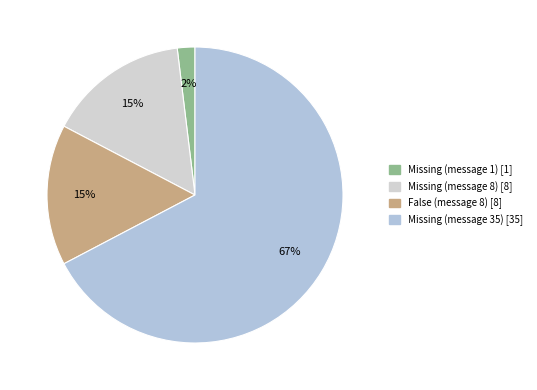

Do Missing (message 1) and Missing (message 8) together represent more than half of the pie?

No